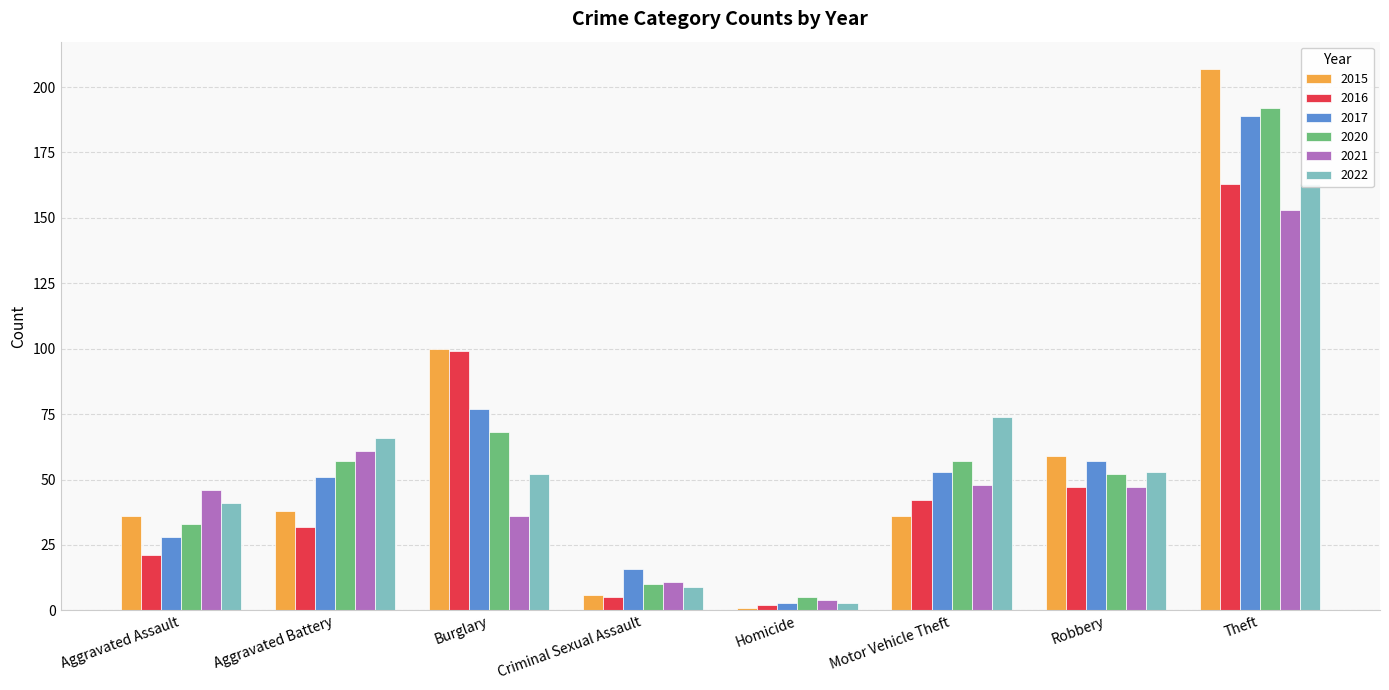

How many data points does each series have?

8